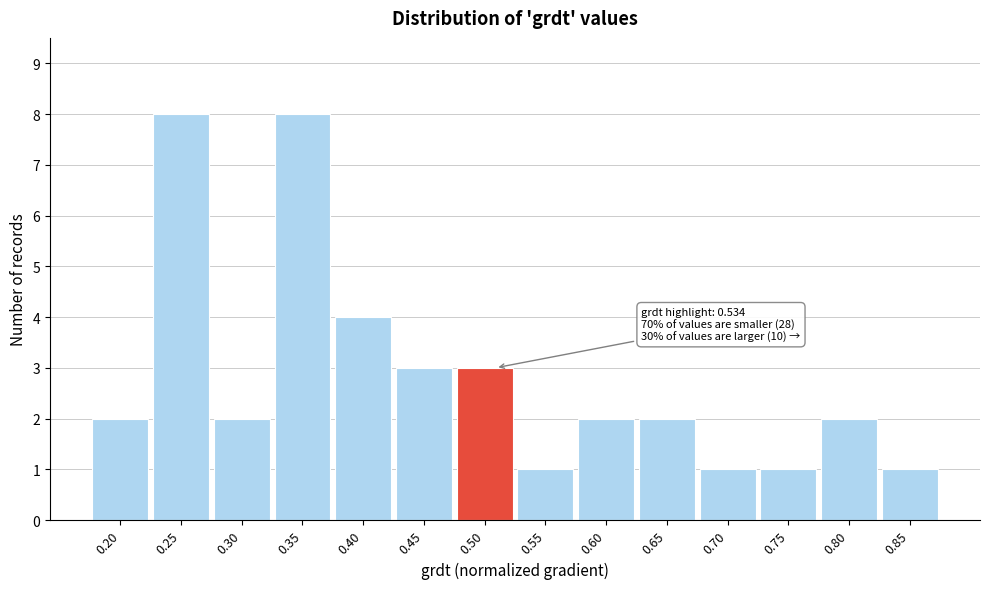

Reading right to left, transcribe all the data shown in this chart.

1	2	1	1	2	2	1	3	3	4	8	2	8	2